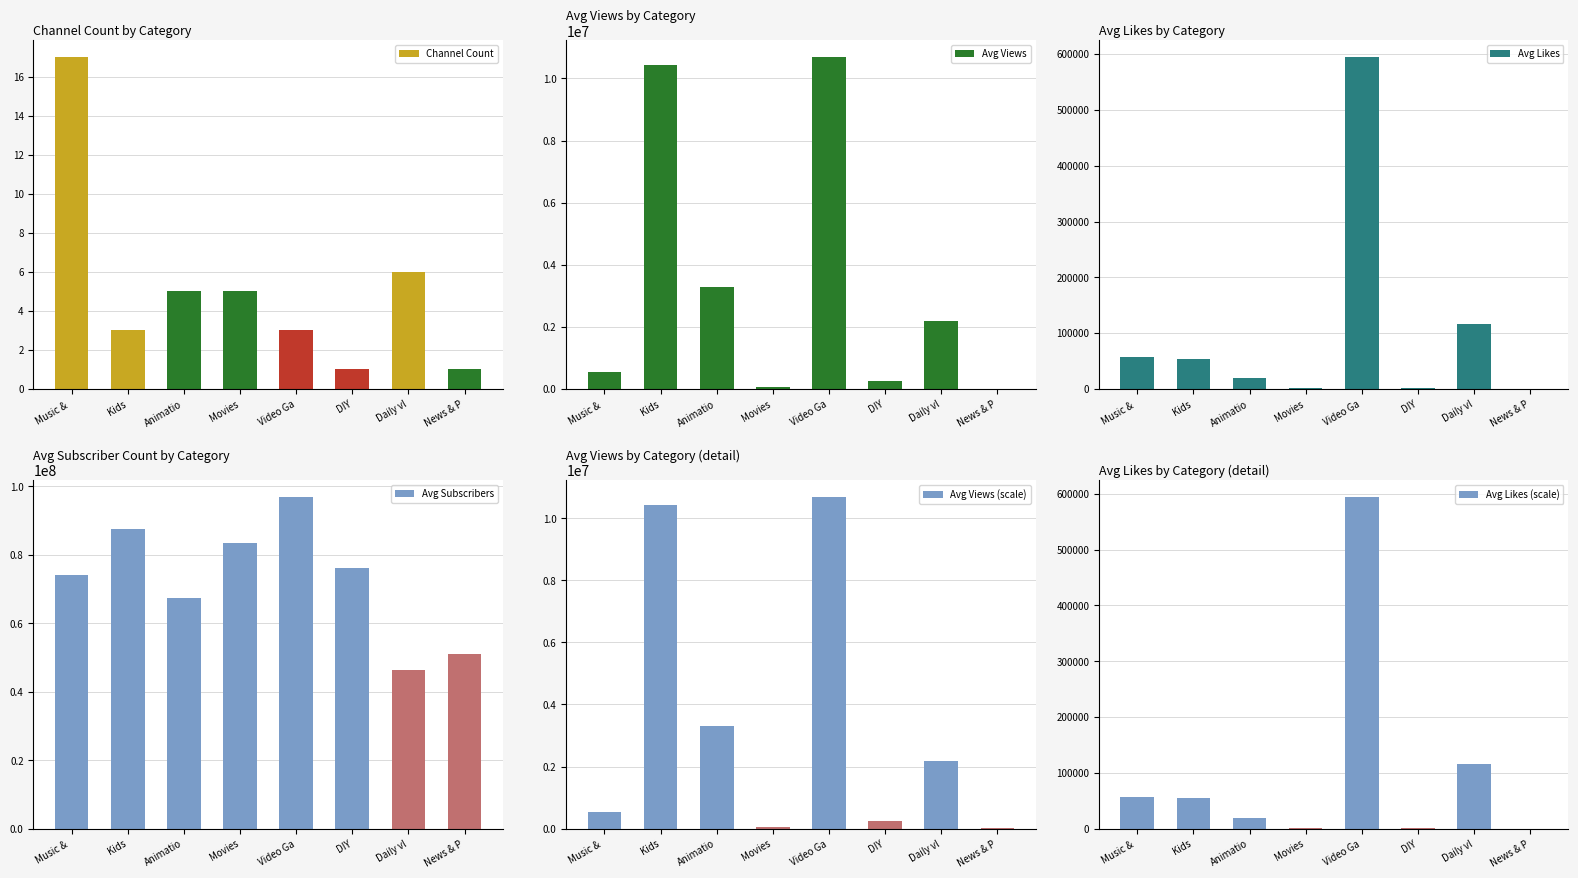

Reading left to right, list all the values displayed in this chart.

Channel Count: Music & =17	Kids=3	Animatio=5	Movies=5	Video Ga=3	DIY=1	Daily vl=6	News & P=1
Avg Views: Music & =546647	Kids=10433333	Animatio=3297880	Movies=68720	Video Ga=10692200	DIY=255600	Daily vl=2186083	News & P=8900
Avg Likes: Music & =56767	Kids=54400	Animatio=19400	Movies=861	Video Ga=594867	DIY=2100	Daily vl=116121	News & P=128
Avg Subscribers: Music & =73976471	Kids=87633333	Animatio=67220000	Movies=83320000	Video Ga=96933333	DIY=76200000	Daily vl=46400000	News & P=50900000
Avg Views (scale): Music & =546647	Kids=10433333	Animatio=3297880	Movies=68720	Video Ga=10692200	DIY=255600	Daily vl=2186083	News & P=8900
Avg Likes (scale): Music & =56767	Kids=54400	Animatio=19400	Movies=861	Video Ga=594867	DIY=2100	Daily vl=116121	News & P=128